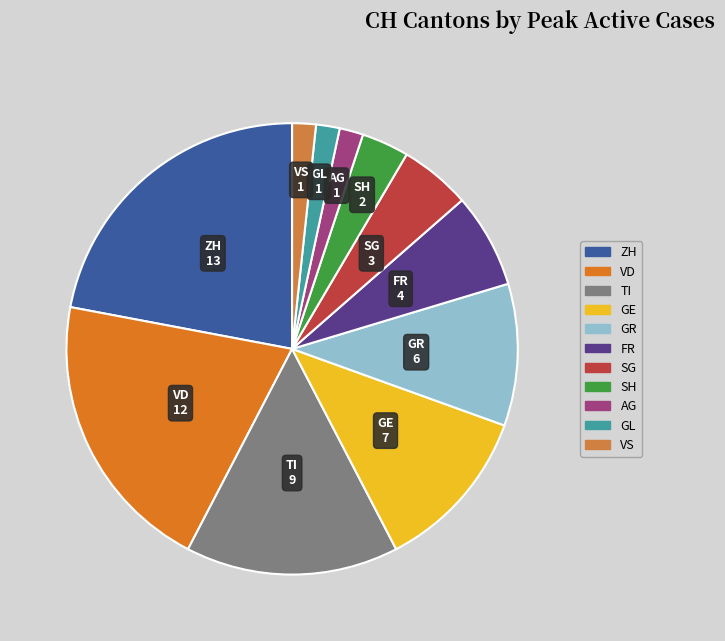

True or false: VS accounts for 2% of the total.

True